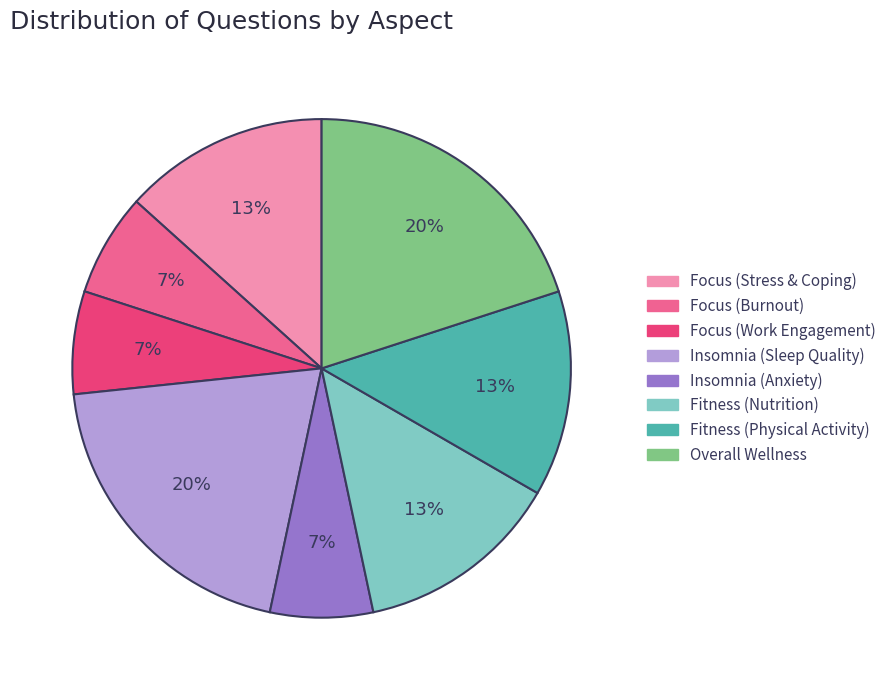

How many segments does this pie chart have?

8